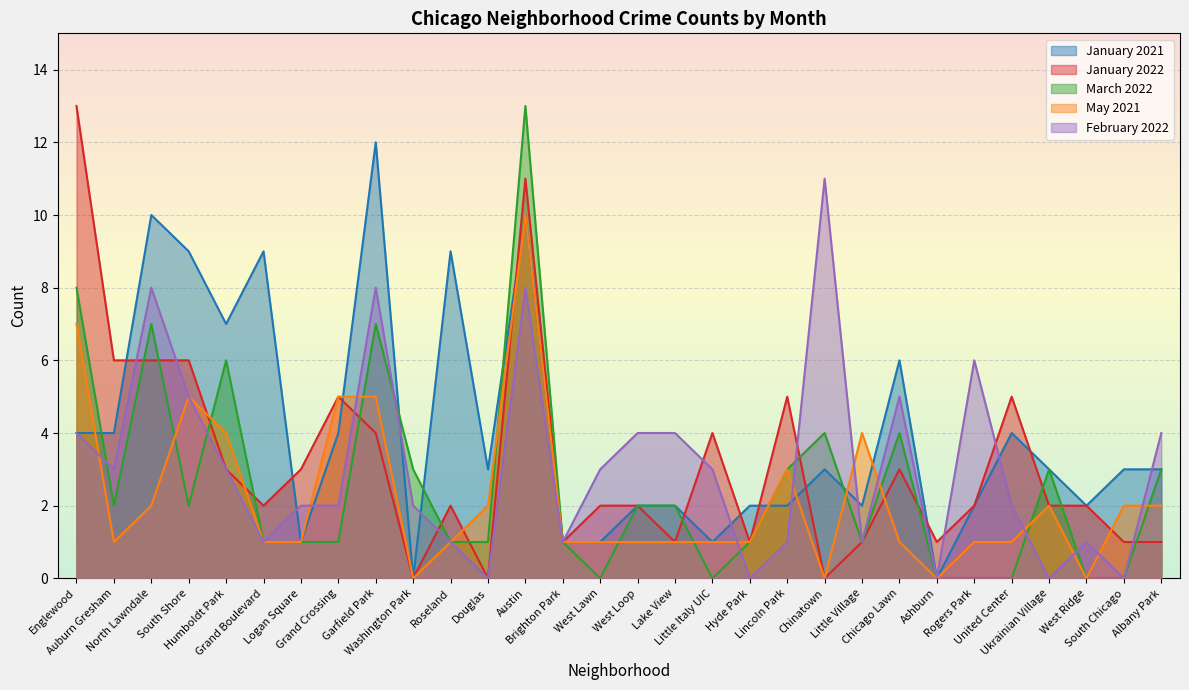

Reading left to right, extract all data points from this chart.

January 2021: Englewood=4	Auburn Gresham=4	North Lawndale=10	South Shore=9	Humboldt Park=7	Grand Boulevard=9	Logan Square=1	Grand Crossing=4	Garfield Park=12	Washington Park=0	Roseland=9	Douglas=3	Austin=10	Brighton Park=1	West Lawn=1	West Loop=2	Lake View=2	Little Italy UIC=1	Hyde Park=2	Lincoln Park=2	Chinatown=3	Little Village=2	Chicago Lawn=6	Ashburn=0	Rogers Park=2	United Center=4	Ukrainian Village=3	West Ridge=2	South Chicago=3	Albany Park=3
January 2022: Englewood=13	Auburn Gresham=6	North Lawndale=6	South Shore=6	Humboldt Park=3	Grand Boulevard=2	Logan Square=3	Grand Crossing=5	Garfield Park=4	Washington Park=0	Roseland=2	Douglas=0	Austin=11	Brighton Park=1	West Lawn=2	West Loop=2	Lake View=1	Little Italy UIC=4	Hyde Park=1	Lincoln Park=5	Chinatown=0	Little Village=1	Chicago Lawn=3	Ashburn=1	Rogers Park=2	United Center=5	Ukrainian Village=2	West Ridge=2	South Chicago=1	Albany Park=1
March 2022: Englewood=8	Auburn Gresham=2	North Lawndale=7	South Shore=2	Humboldt Park=6	Grand Boulevard=1	Logan Square=1	Grand Crossing=1	Garfield Park=7	Washington Park=3	Roseland=1	Douglas=1	Austin=13	Brighton Park=1	West Lawn=0	West Loop=2	Lake View=2	Little Italy UIC=0	Hyde Park=1	Lincoln Park=3	Chinatown=4	Little Village=1	Chicago Lawn=4	Ashburn=0	Rogers Park=0	United Center=0	Ukrainian Village=3	West Ridge=0	South Chicago=0	Albany Park=3
May 2021: Englewood=7	Auburn Gresham=1	North Lawndale=2	South Shore=5	Humboldt Park=4	Grand Boulevard=1	Logan Square=1	Grand Crossing=5	Garfield Park=5	Washington Park=0	Roseland=1	Douglas=2	Austin=10	Brighton Park=1	West Lawn=1	West Loop=1	Lake View=1	Little Italy UIC=1	Hyde Park=1	Lincoln Park=3	Chinatown=0	Little Village=4	Chicago Lawn=1	Ashburn=0	Rogers Park=1	United Center=1	Ukrainian Village=2	West Ridge=0	South Chicago=2	Albany Park=2
February 2022: Englewood=4	Auburn Gresham=3	North Lawndale=8	South Shore=5	Humboldt Park=3	Grand Boulevard=1	Logan Square=2	Grand Crossing=2	Garfield Park=8	Washington Park=2	Roseland=1	Douglas=0	Austin=8	Brighton Park=1	West Lawn=3	West Loop=4	Lake View=4	Little Italy UIC=3	Hyde Park=0	Lincoln Park=1	Chinatown=11	Little Village=1	Chicago Lawn=5	Ashburn=0	Rogers Park=6	United Center=2	Ukrainian Village=0	West Ridge=1	South Chicago=0	Albany Park=4